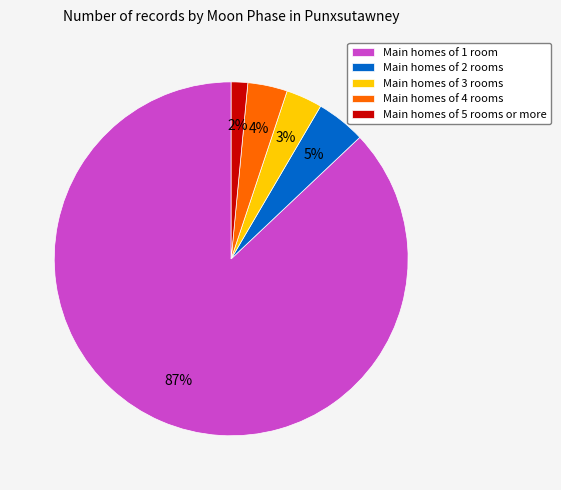

Which has a higher value, Main homes of 4 rooms or Main homes of 2 rooms?

Main homes of 2 rooms